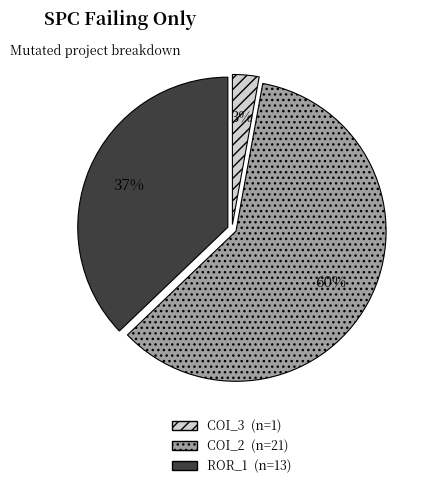

To the nearest percent, what is the average slice percentage?

33%